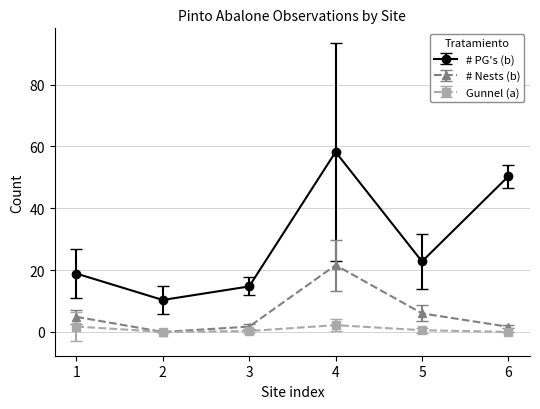

Which series has the largest range (max minus min)?

# PG's (b)